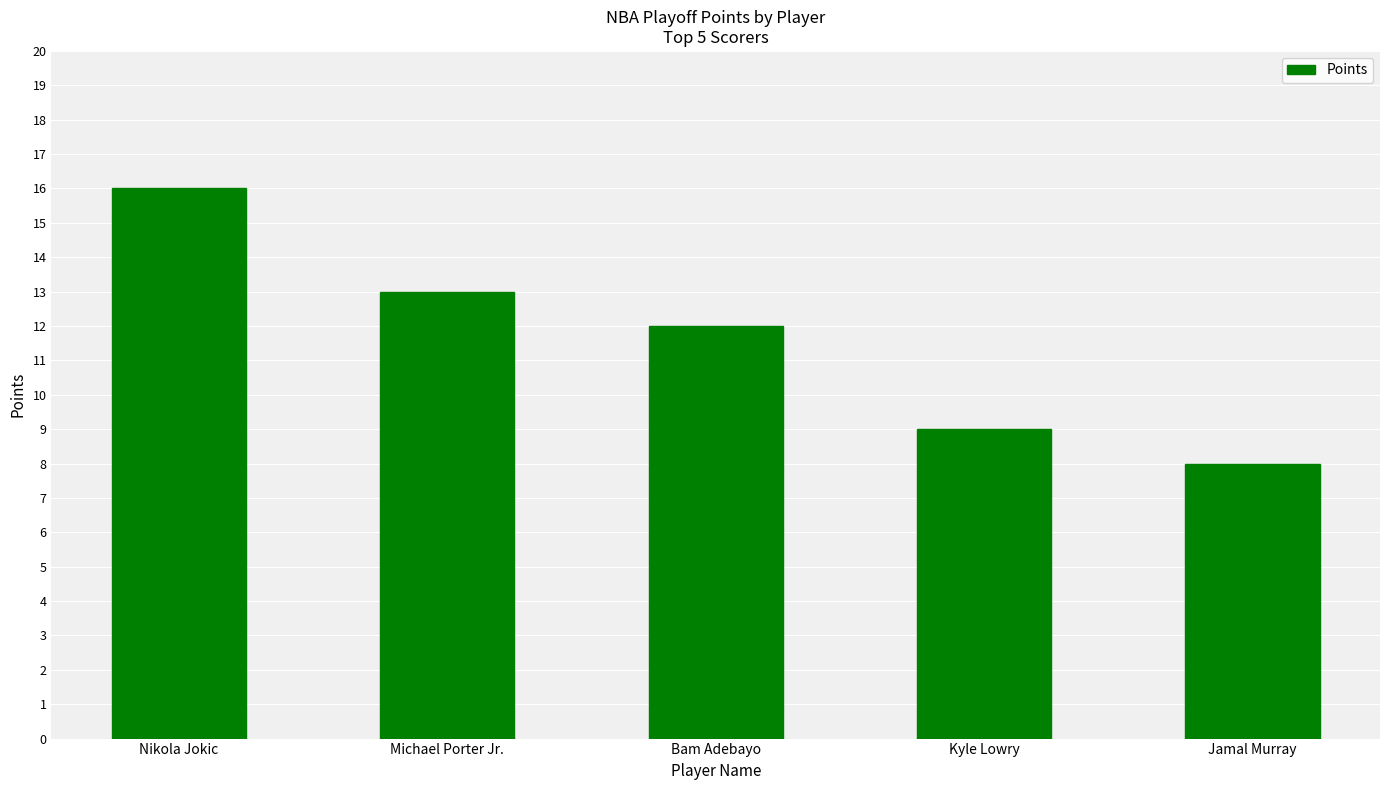

What is the label of the 1st bar from the left?

Nikola Jokic